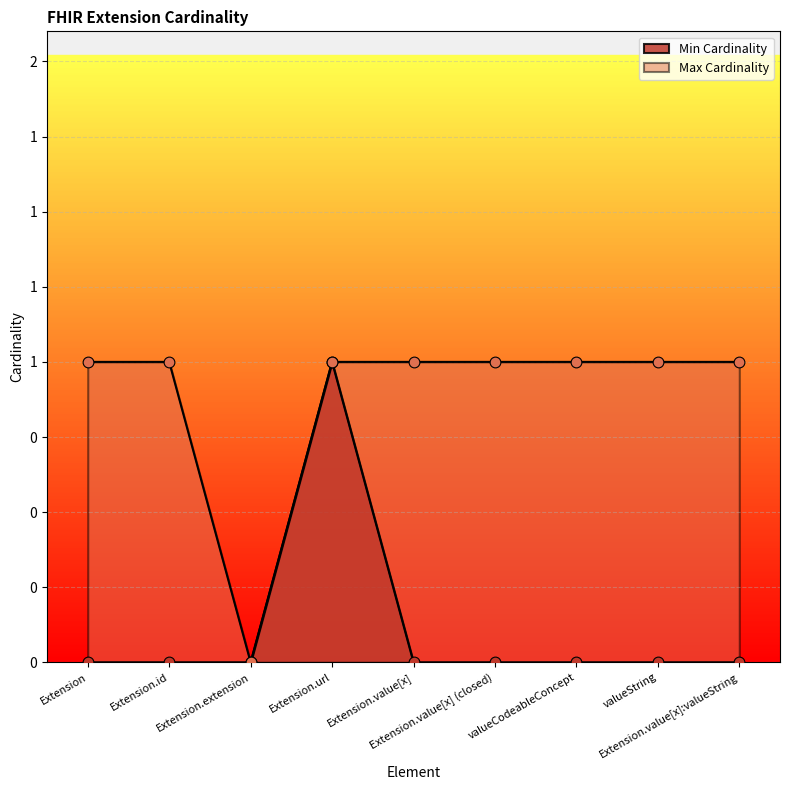

Which series reaches the maximum Y coordinate?

Min Cardinality